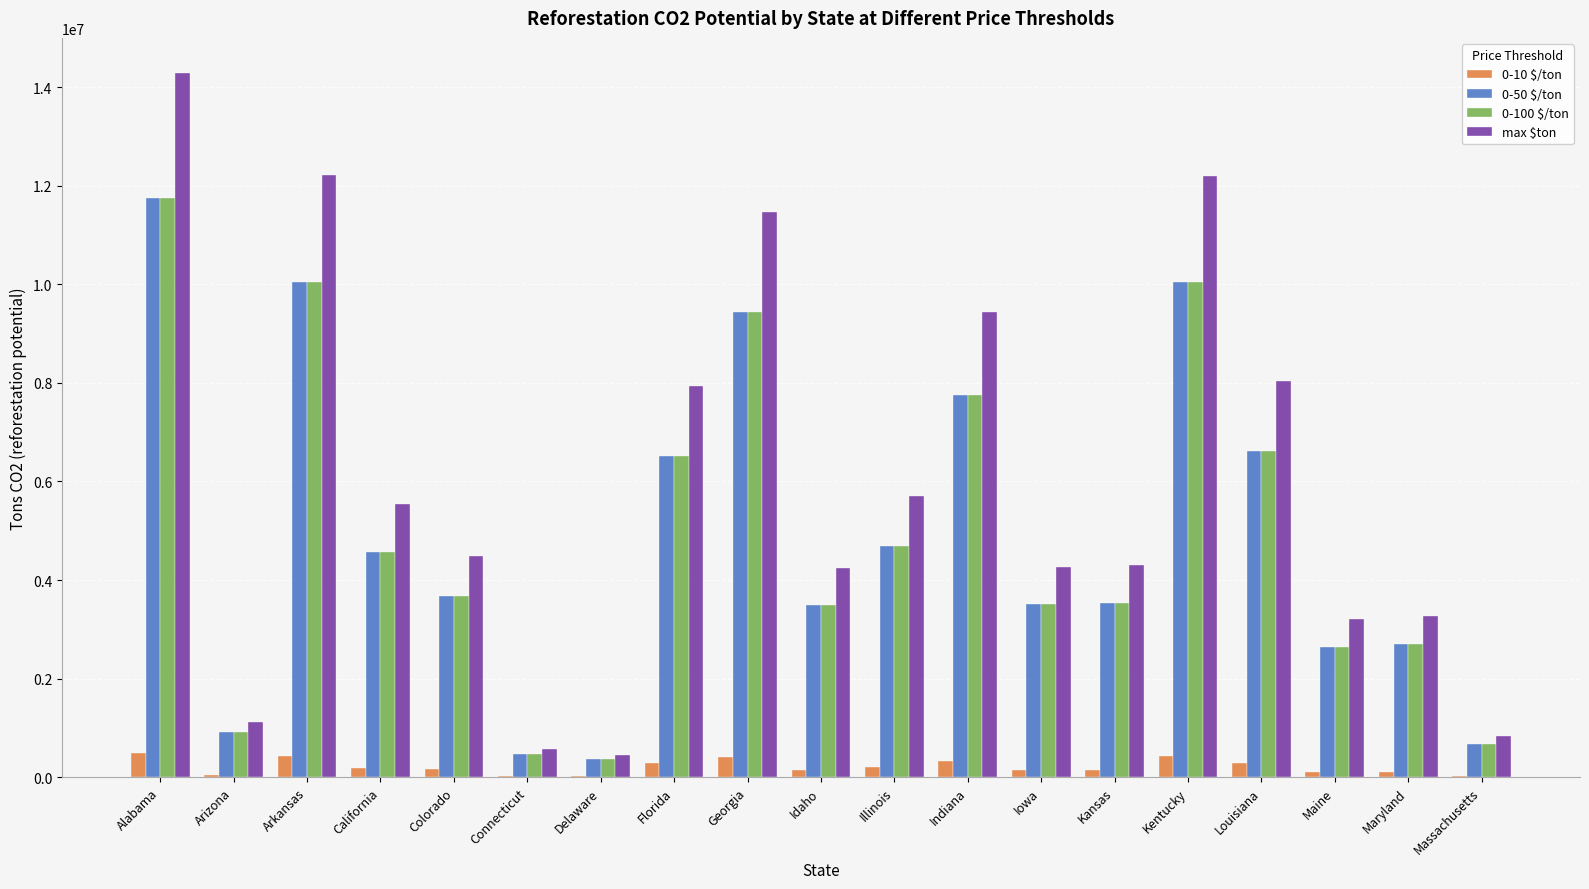

Which series has the largest range (max minus min)?

max $ton